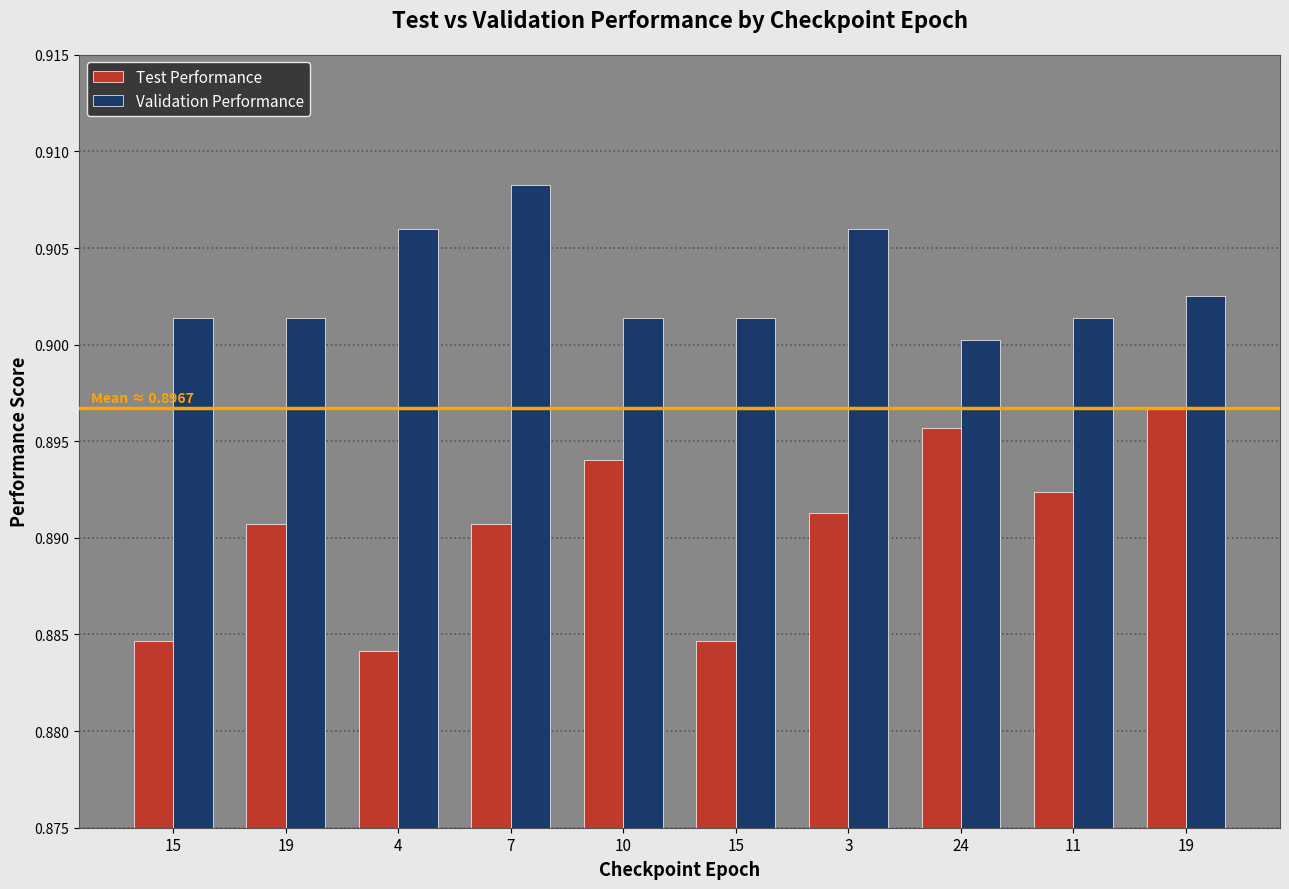

The value of Validation Performance at 15 is 0.9. True or false?

True